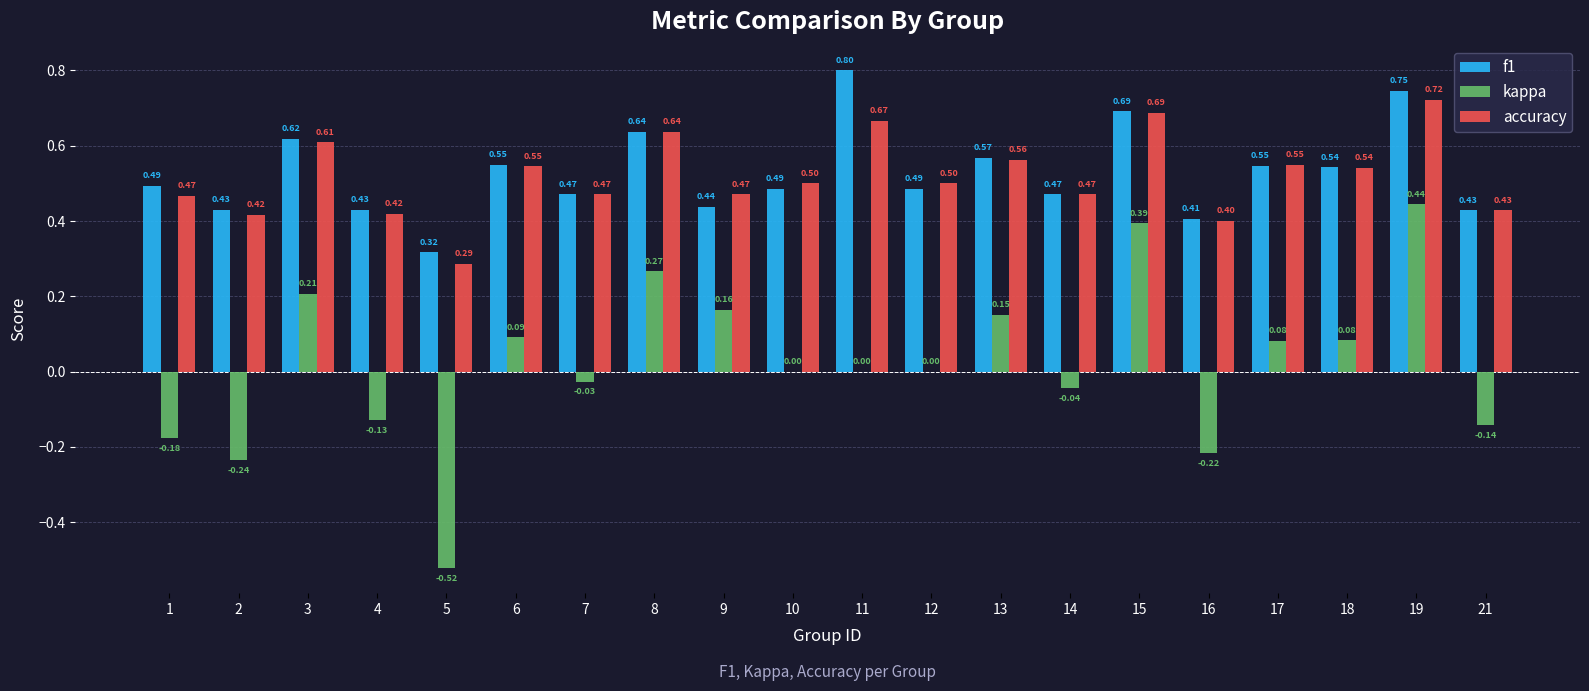

Which series has the widest spread of values?

kappa